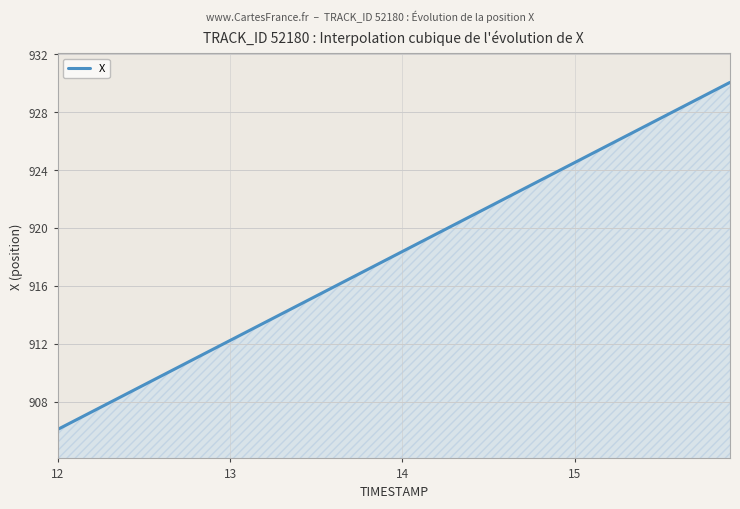

What is the difference between the maximum and second lowest values?

23.4